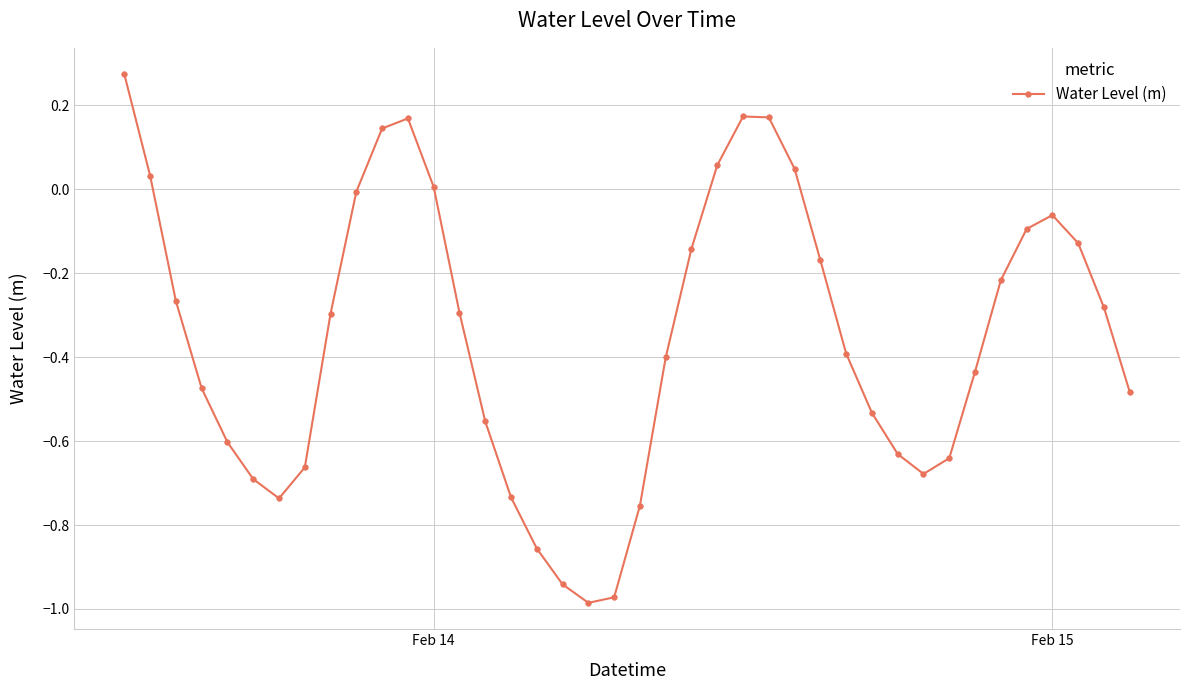

What is the difference between the second highest and second lowest values?

1.1